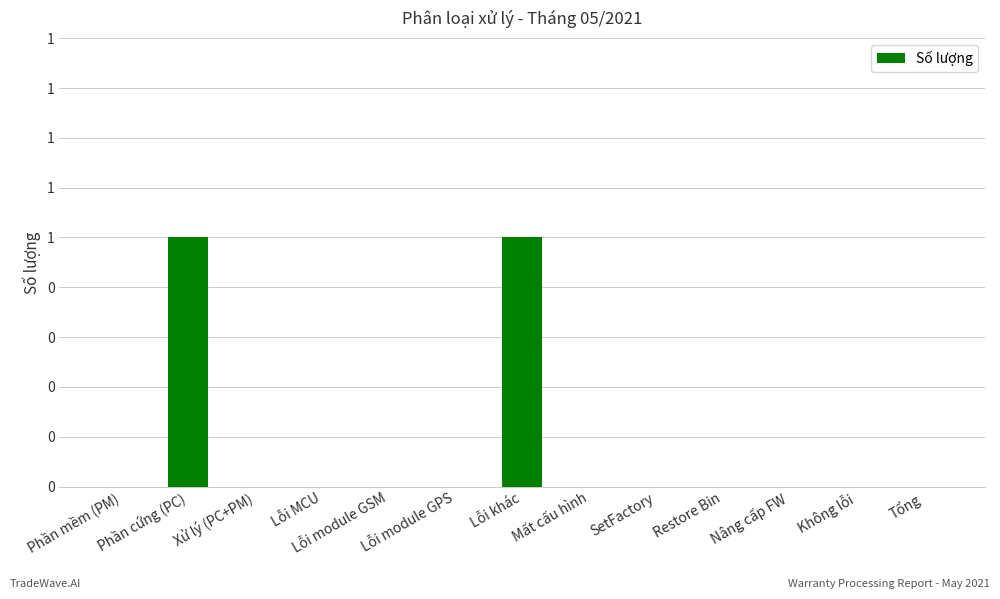

Reading left to right, transcribe all the data shown in this chart.

Phần mềm (PM)=0	Phần cứng (PC)=1	Xử lý (PC+PM)=0	Lỗi MCU=0	Lỗi module GSM=0	Lỗi module GPS=0	Lỗi khác=1	Mất cấu hình=0	SetFactory=0	Restore Bin=0	Nâng cấp FW=0	Không lỗi=0	Tổng=0